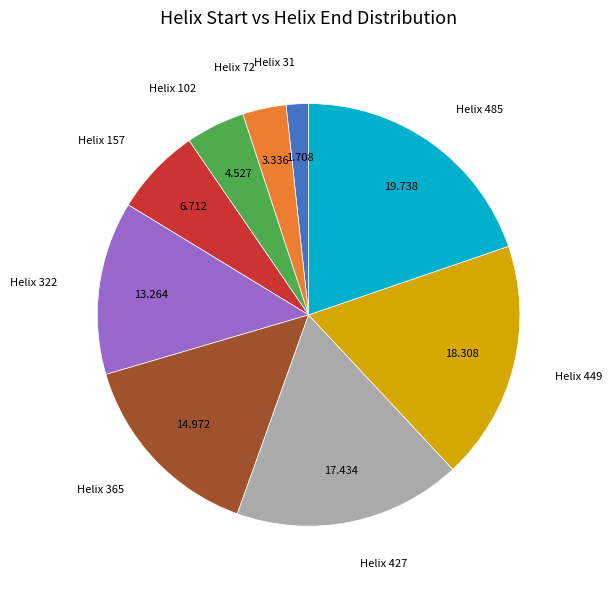

Is there a majority slice in this chart?

No